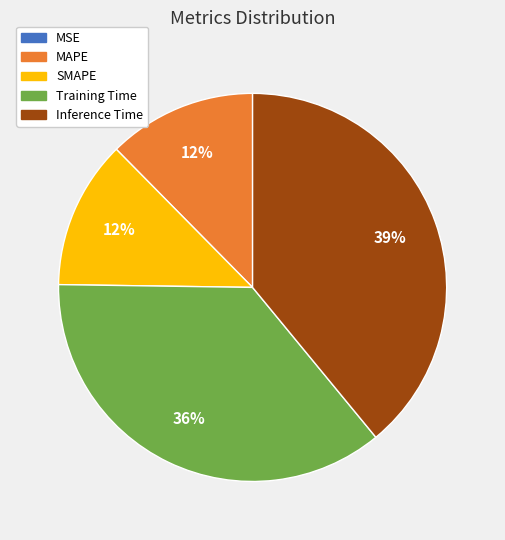

Is Inference Time the majority of the pie?

No